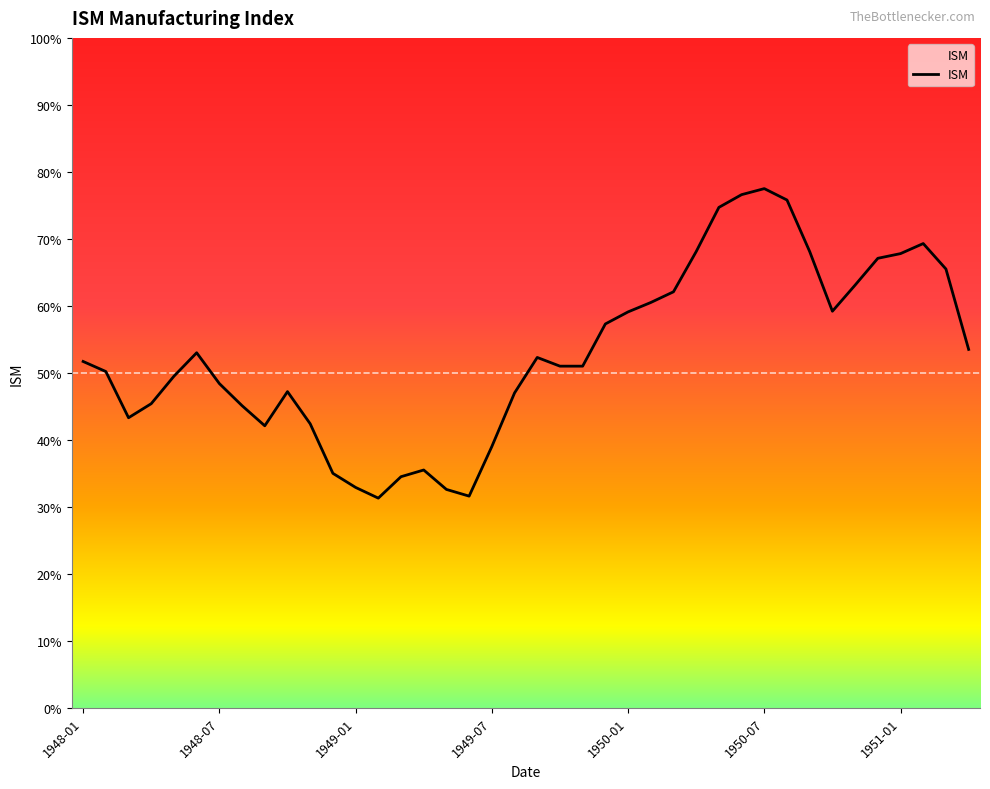

What is the maximum value shown in the chart?

77.5